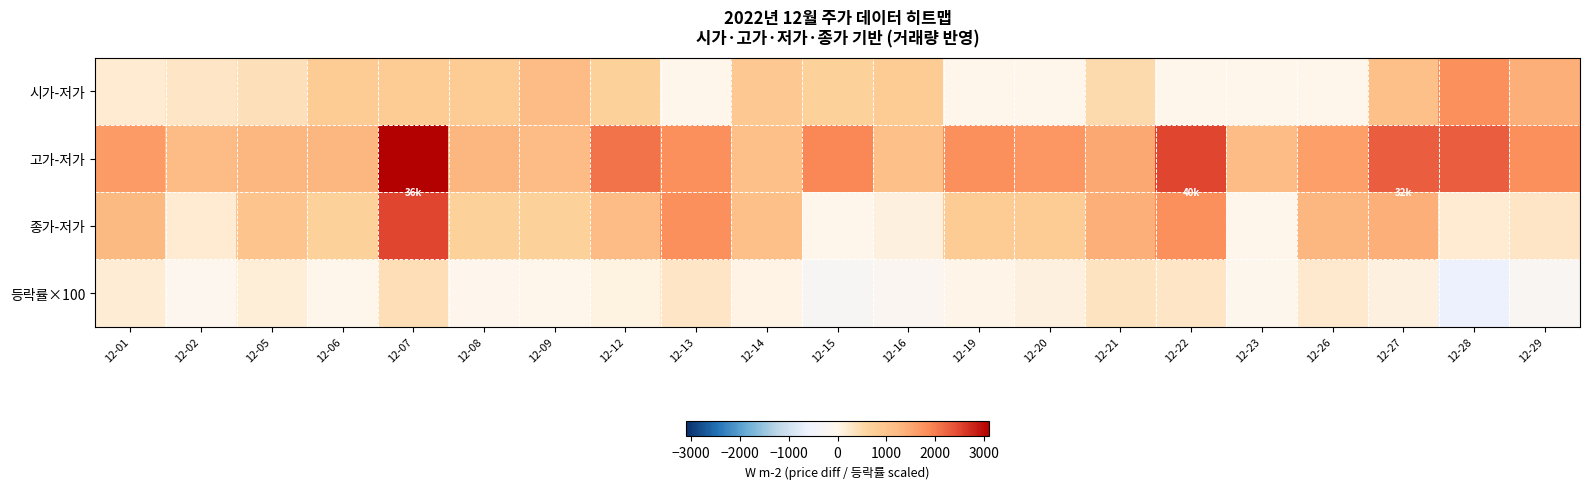

Reading left to right, transcribe all the data shown in this chart.

시가-저가: 12-01=200.0	12-02=300.0	12-05=400.0	12-06=800.0	12-07=800.0	12-08=800.0	12-09=1200.0	12-12=700.0	12-13=0.0	12-14=900.0	12-15=700.0	12-16=800.0	12-19=0.0	12-20=0.0	12-21=500.0	12-22=0.0	12-23=0.0	12-26=0.0	12-27=1100.0	12-28=1800.0	12-29=1400.0
고가-저가: 12-01=1650.0	12-02=1200.0	12-05=1300.0	12-06=1300.0	12-07=3100.0	12-08=1300.0	12-09=1200.0	12-12=2100.0	12-13=1800.0	12-14=1100.0	12-15=1900.0	12-16=1100.0	12-19=1800.0	12-20=1700.0	12-21=1500.0	12-22=2500.0	12-23=1200.0	12-26=1600.0	12-27=2300.0	12-28=2300.0	12-29=1800.0
종가-저가: 12-01=1250.0	12-02=200.0	12-05=1000.0	12-06=700.0	12-07=2500.0	12-08=700.0	12-09=700.0	12-12=1200.0	12-13=1800.0	12-14=1100.0	12-15=0.0	12-16=100.0	12-19=800.0	12-20=800.0	12-21=1400.0	12-22=1800.0	12-23=0.0	12-26=1300.0	12-27=1400.0	12-28=200.0	12-29=300.0
등락률×100: 12-01=191.0	12-02=-79.0	12-05=159.0	12-06=0.0	12-07=412.0	12-08=-19.0	12-09=19.0	12-12=94.0	12-13=299.0	12-14=54.0	12-15=-288.0	12-16=-148.0	12-19=38.0	12-20=113.0	12-21=353.0	12-22=305.0	12-23=-70.0	12-26=228.0	12-27=120.0	12-28=-643.0	12-29=-253.0